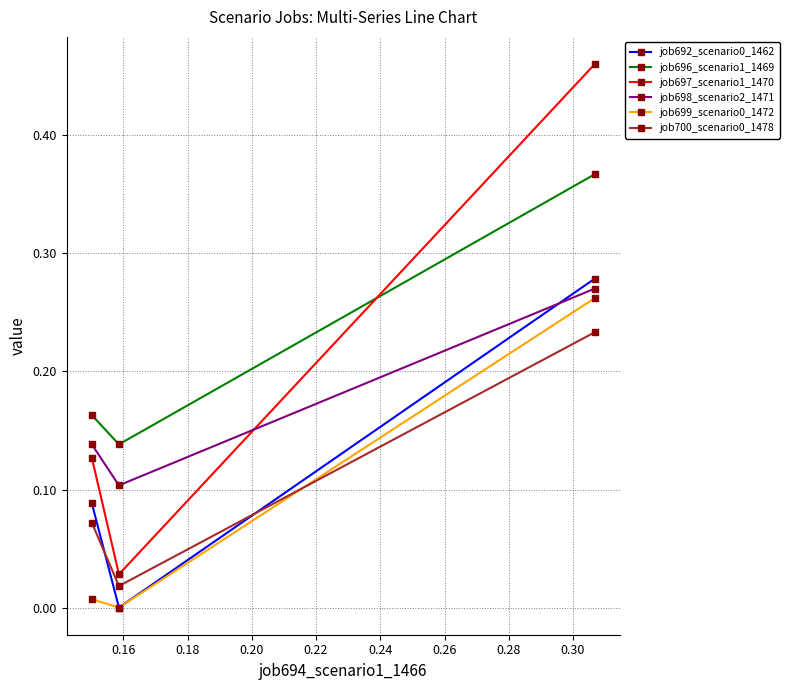

Which series has the largest range (max minus min)?

job697_scenario1_1470